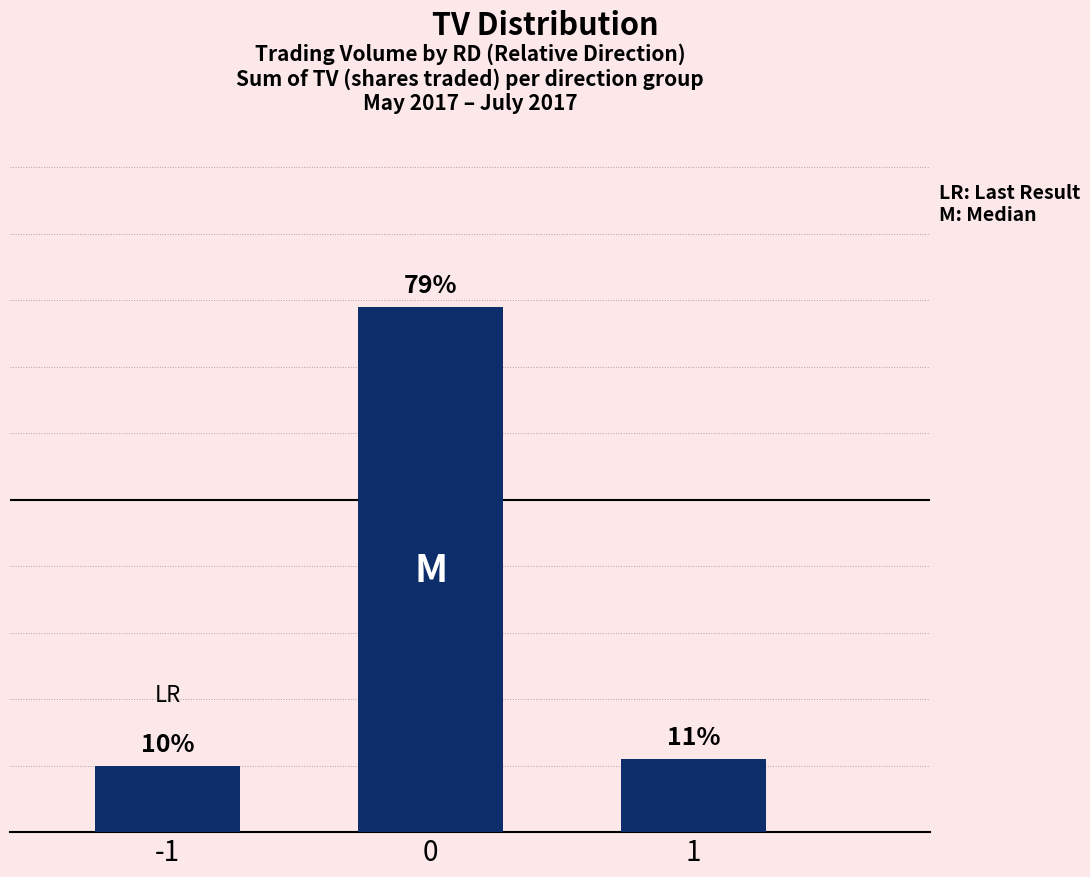

List the labels in order of value, largest first.

0, 1, -1